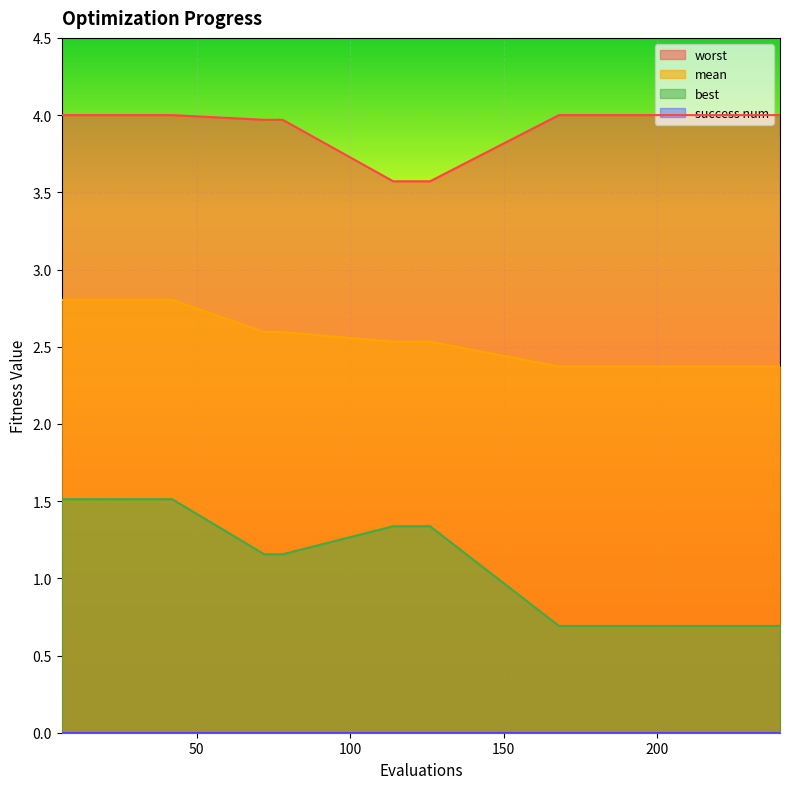

The mean series shows 1.0 at 120. True or false?

False